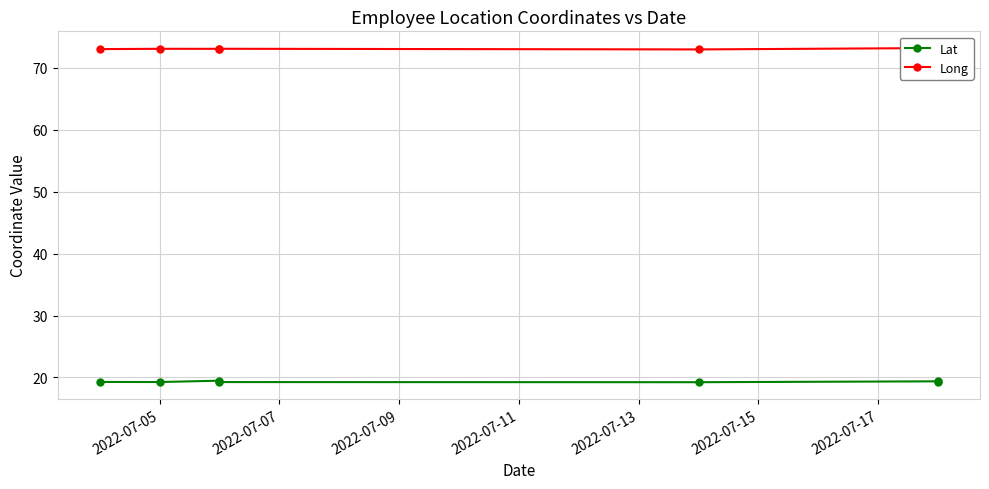

The value of Long at 2022-07-05 is 126.6. True or false?

False